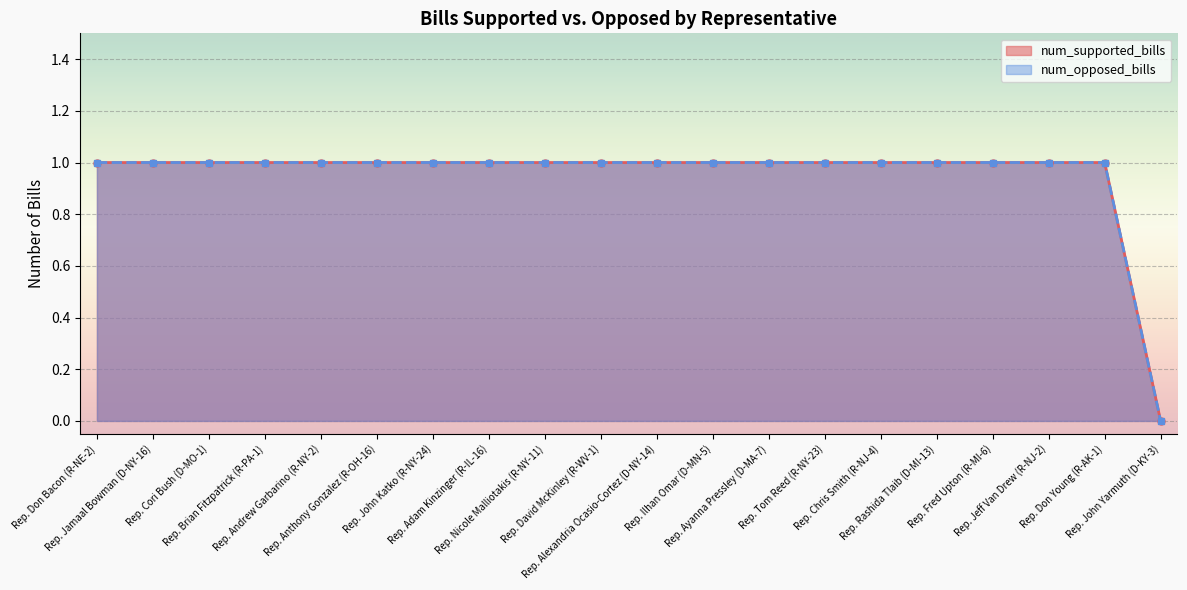

What is the total value across all series at Rep. Jeff Van Drew (R-NJ-2)?

2